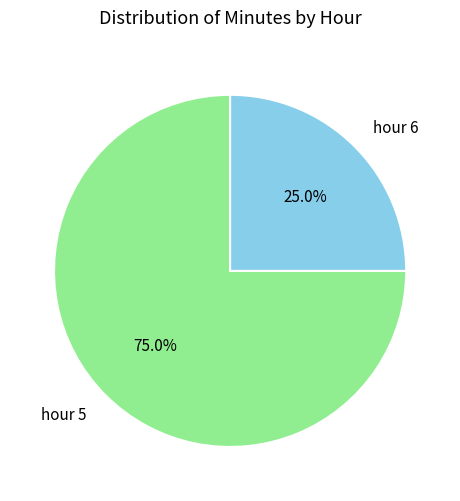

Is there any slice that represents more than half of the pie?

Yes